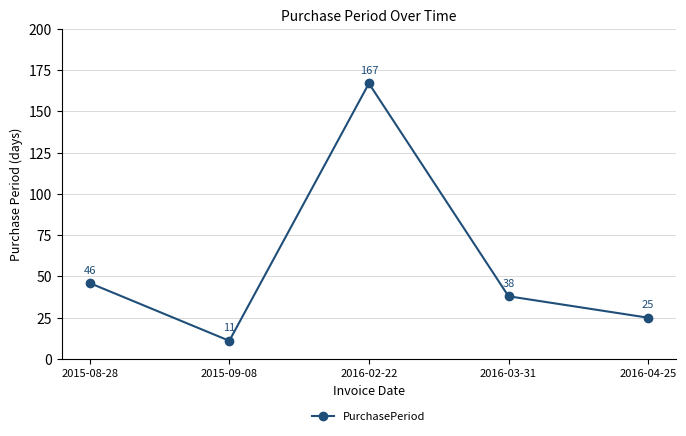

At which category does the chart reach its peak across all series?

2016-02-22